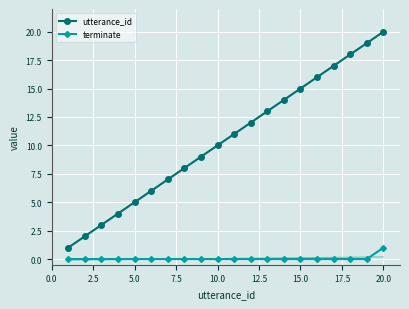

True or false: utterance_id has more than 2 points higher than both neighbors.

False